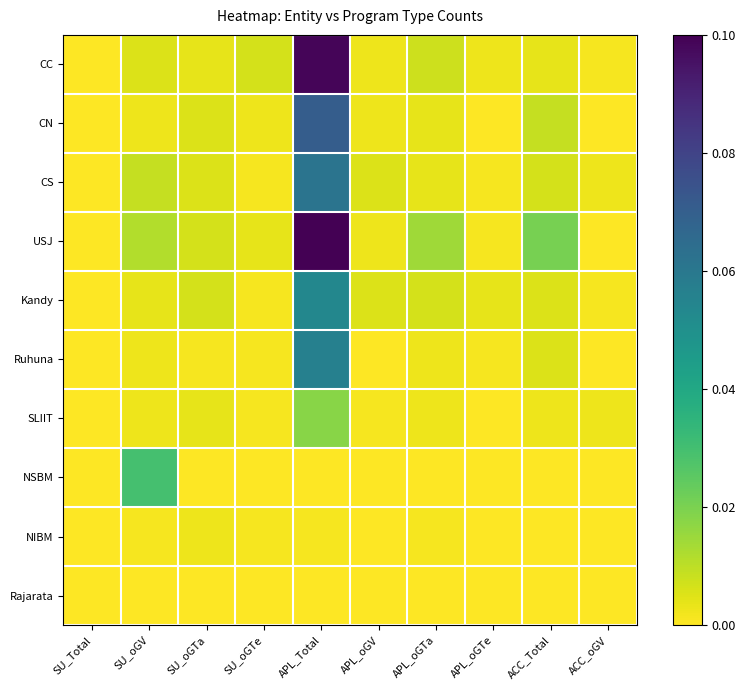

At APL_oGV, list the series in order from largest to smallest.

CS, Kandy, CC, CN, USJ, SLIIT, Ruhuna, NSBM, NIBM, Rajarata